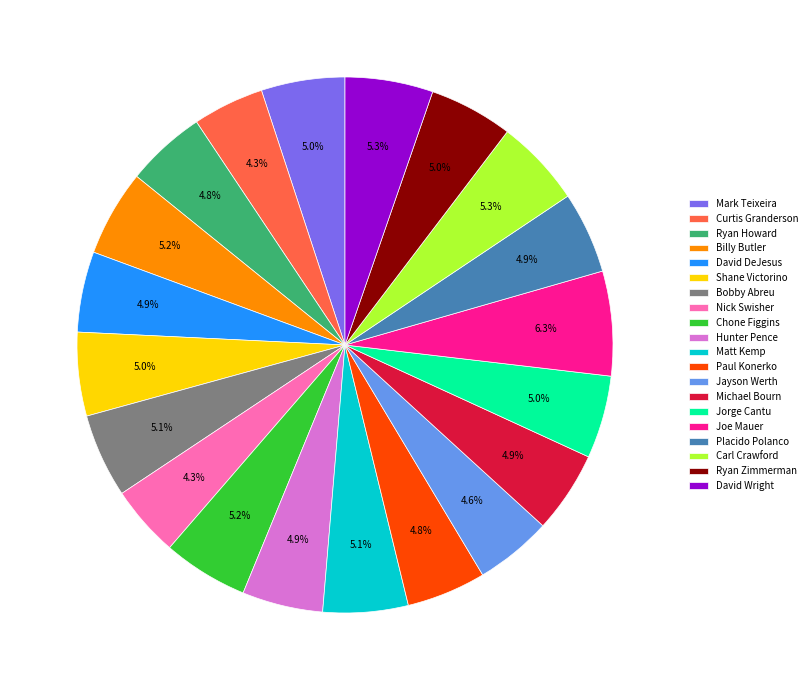

What is the largest slice in the pie chart?

Joe Mauer